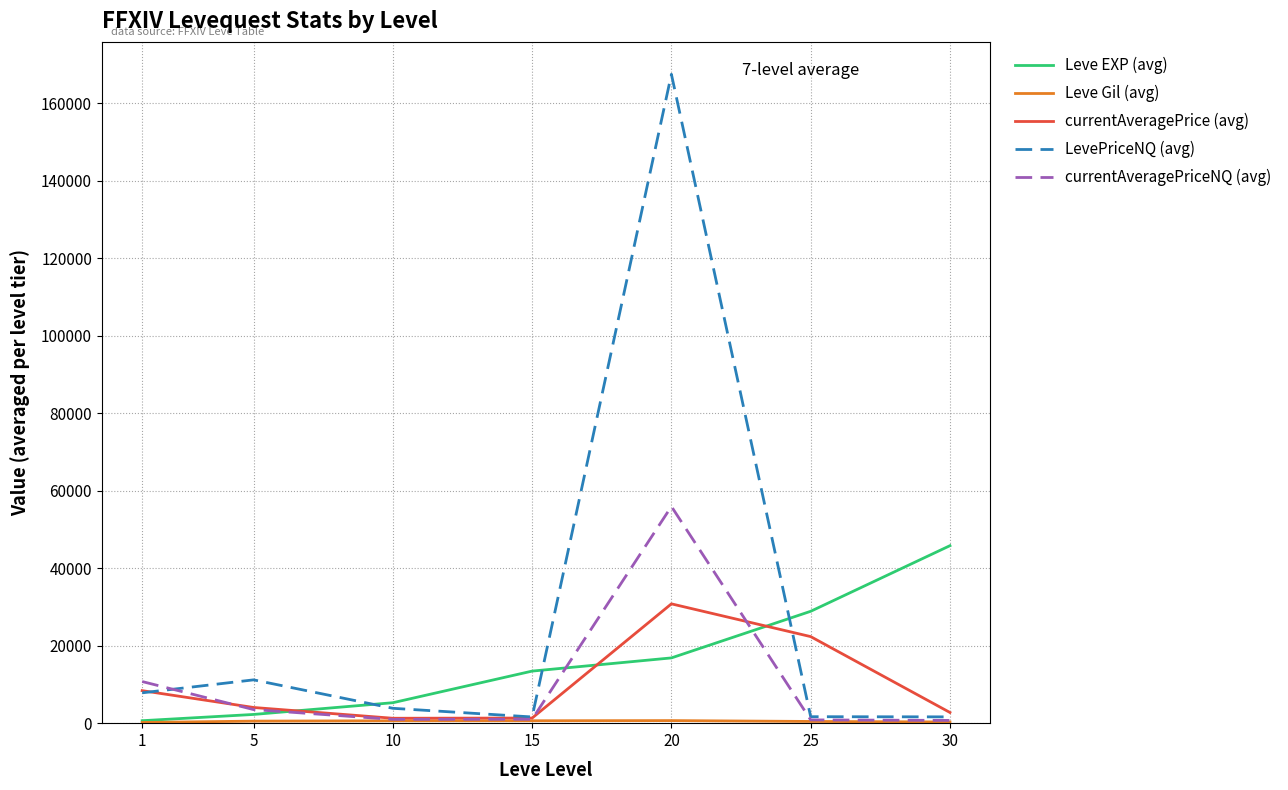

What is the maximum value for currentAveragePriceNQ (avg)?

55946